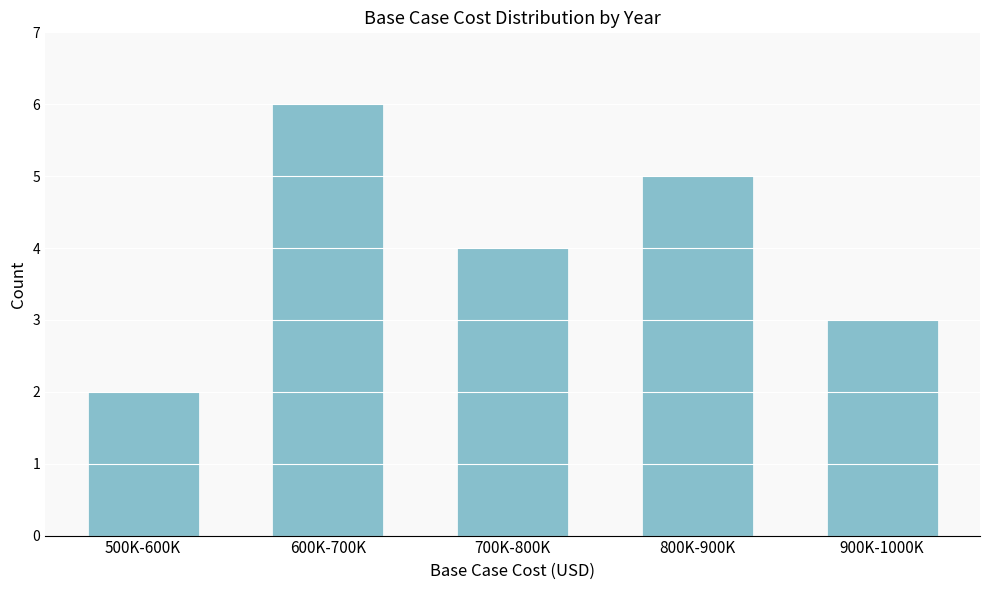

Reading right to left, extract all data points from this chart.

3	5	4	6	2